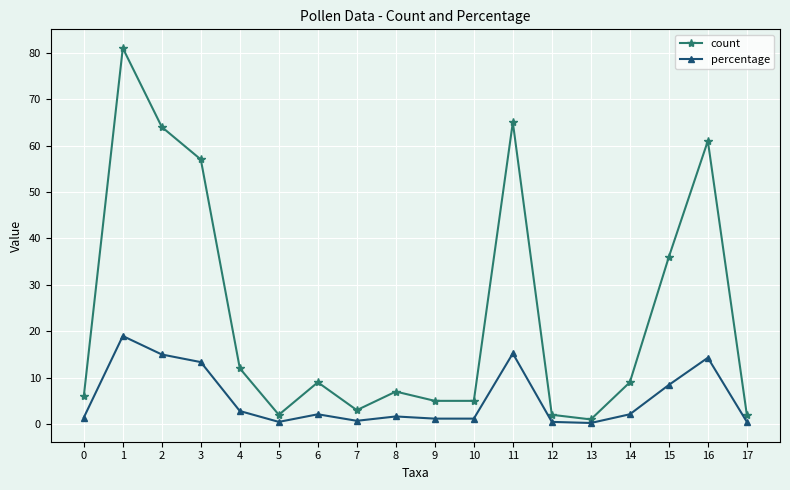

The count series shows 18.0 at 4. True or false?

False